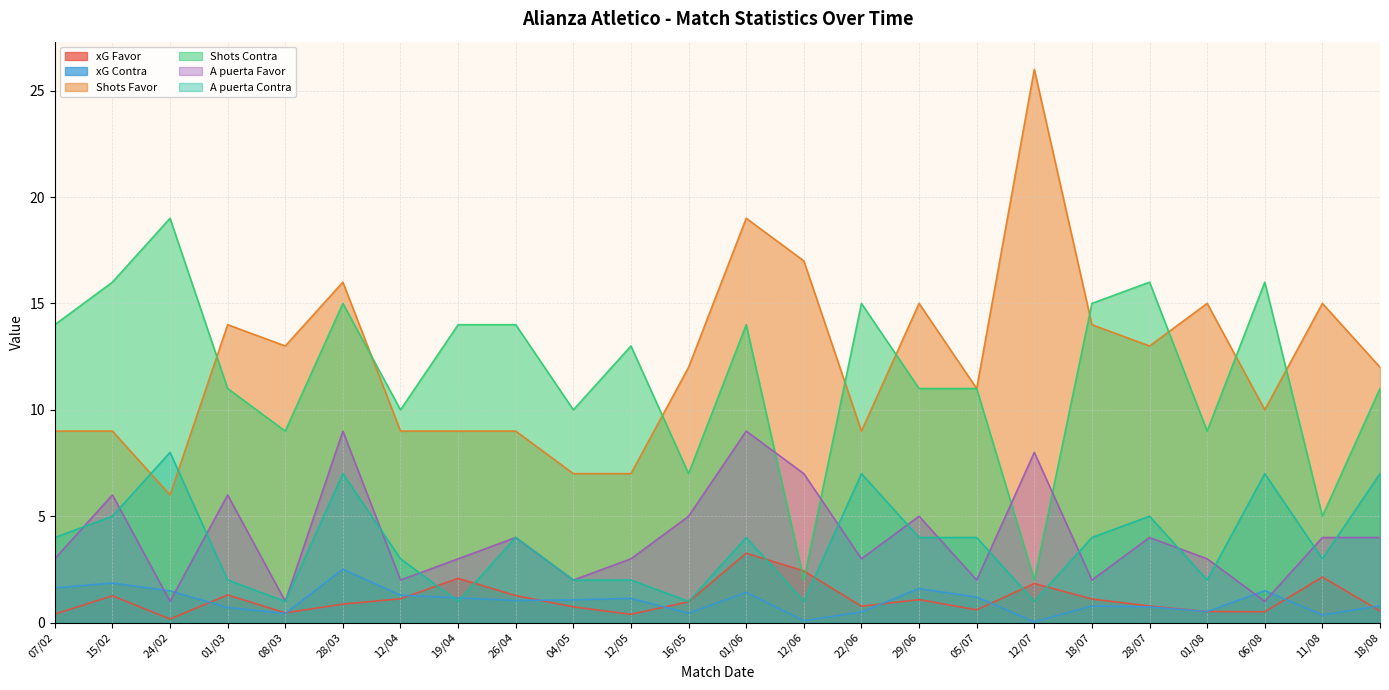

What is the difference between the xG Contra values at 07/02 and 05/07?

0.4